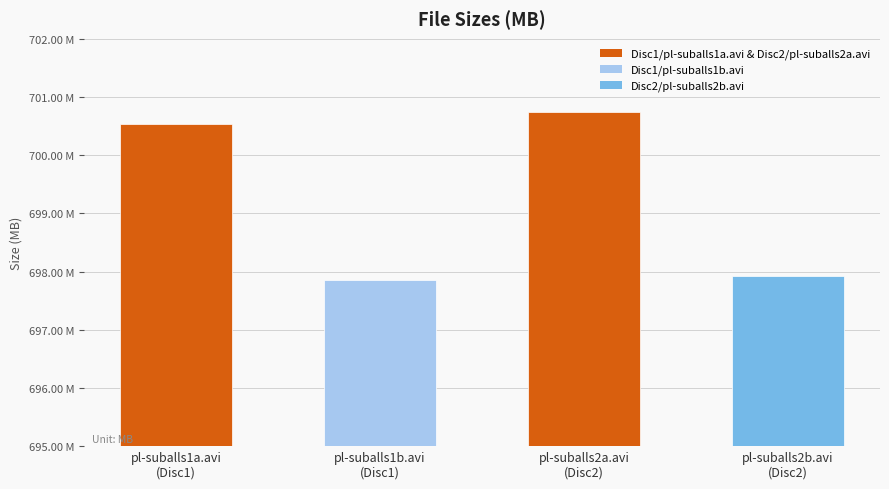

Which label corresponds to the largest value in the chart?

pl-suballs2a.avi
(Disc2)